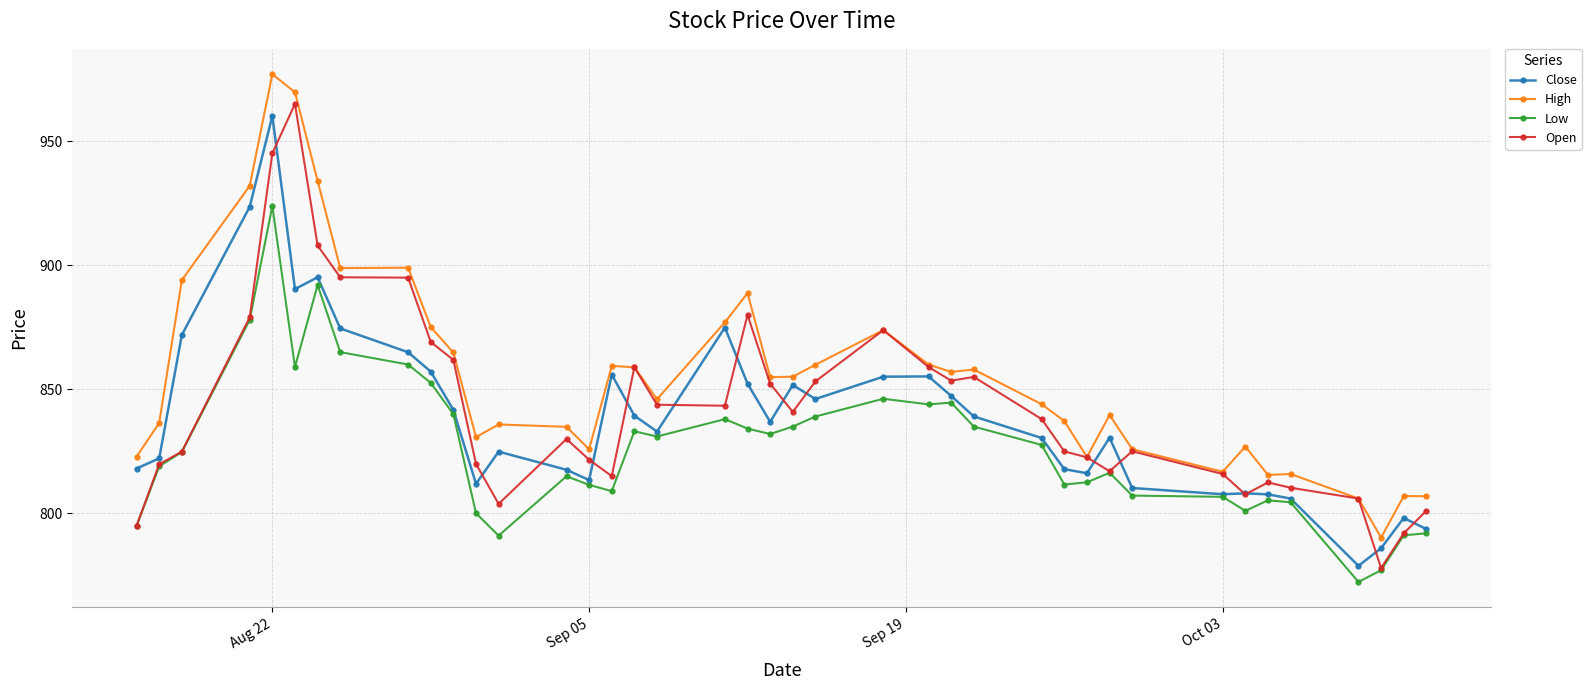

True or false: Close has more than 0 points higher than both neighbors.

True